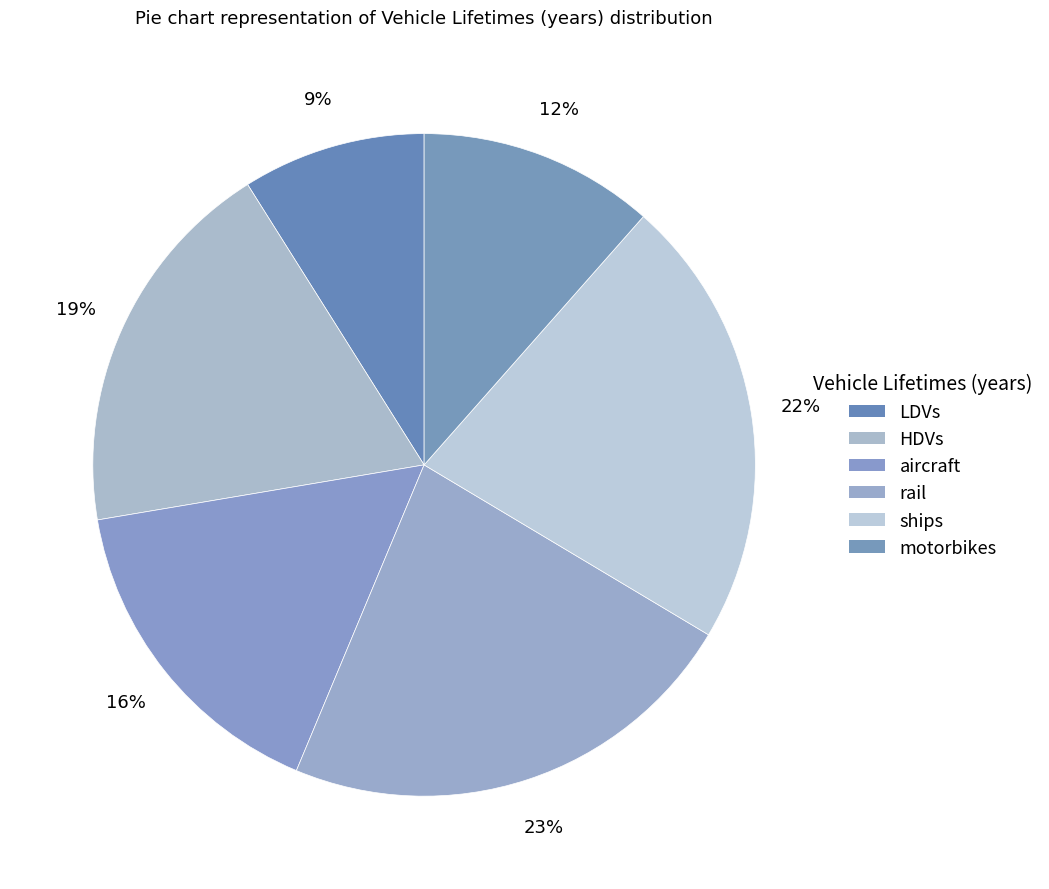

Does rail account for over 50% of the chart?

No